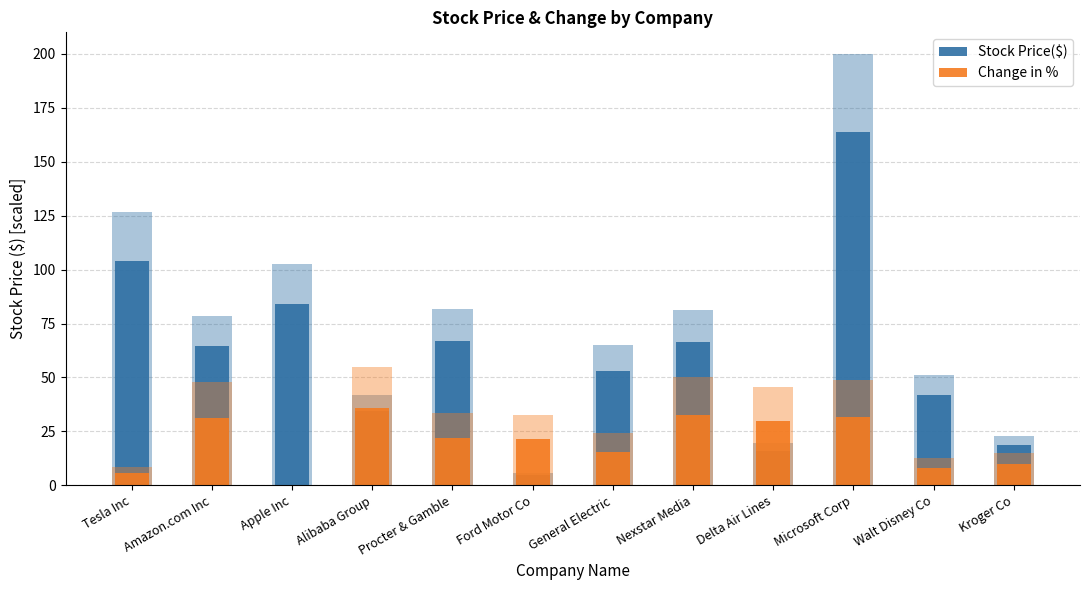

Reading right to left, list all the values displayed in this chart.

Stock Price($): Kroger Co=18.8	Walt Disney Co=41.7	Microsoft Corp=164.0	Delta Air Lines=16.0	Nexstar Media=66.5	General Electric=53.2	Ford Motor Co=4.6	Procter & Gamble=67.0	Alibaba Group=34.4	Apple Inc=84.1	Amazon.com Inc=64.4	Tesla Inc=103.9
Change in %: Kroger Co=9.8	Walt Disney Co=8.1	Microsoft Corp=31.6	Delta Air Lines=29.7	Nexstar Media=32.7	General Electric=15.6	Ford Motor Co=21.3	Procter & Gamble=21.8	Alibaba Group=35.8	Apple Inc=0.2	Amazon.com Inc=31.0	Tesla Inc=5.6